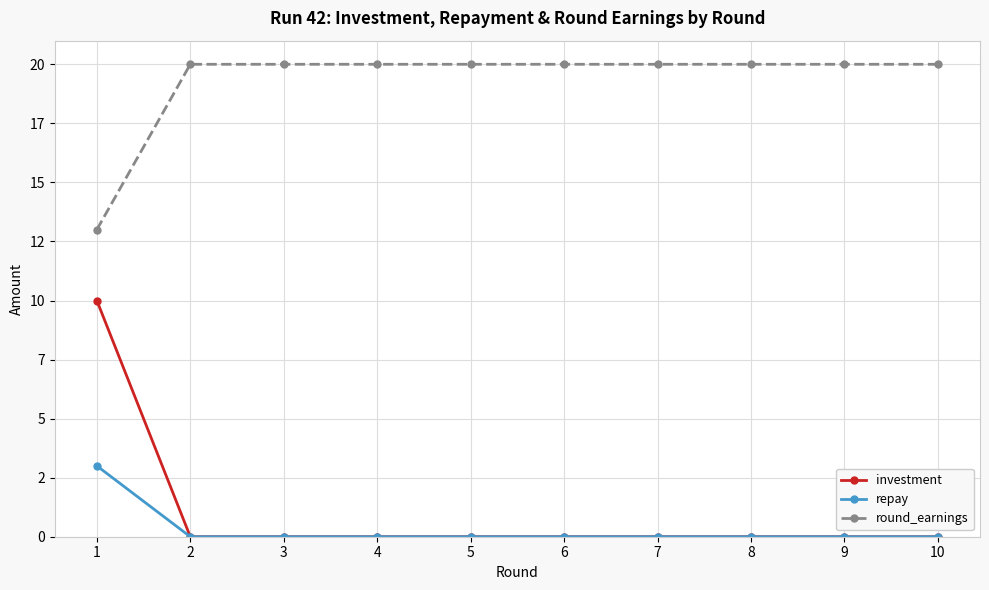

Which series has the largest total across all categories?

round_earnings